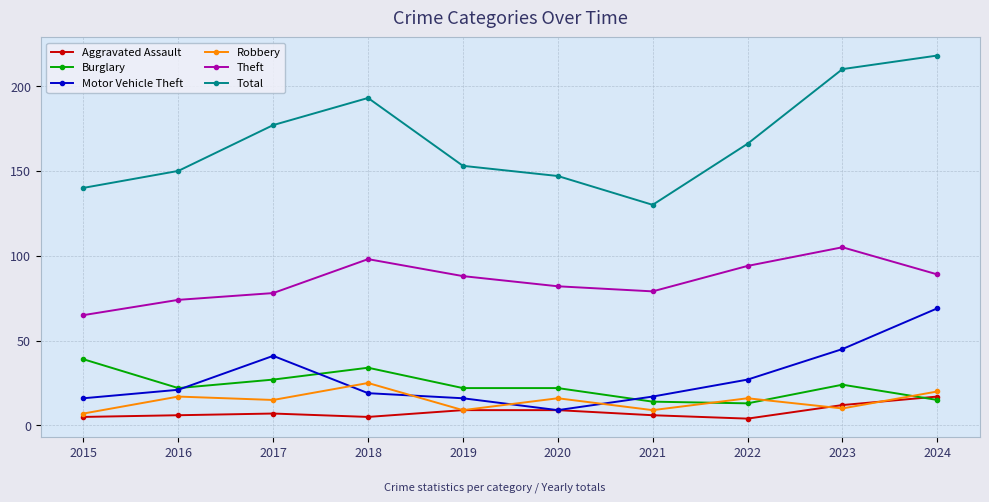

At which label does Robbery reach its peak?

2018